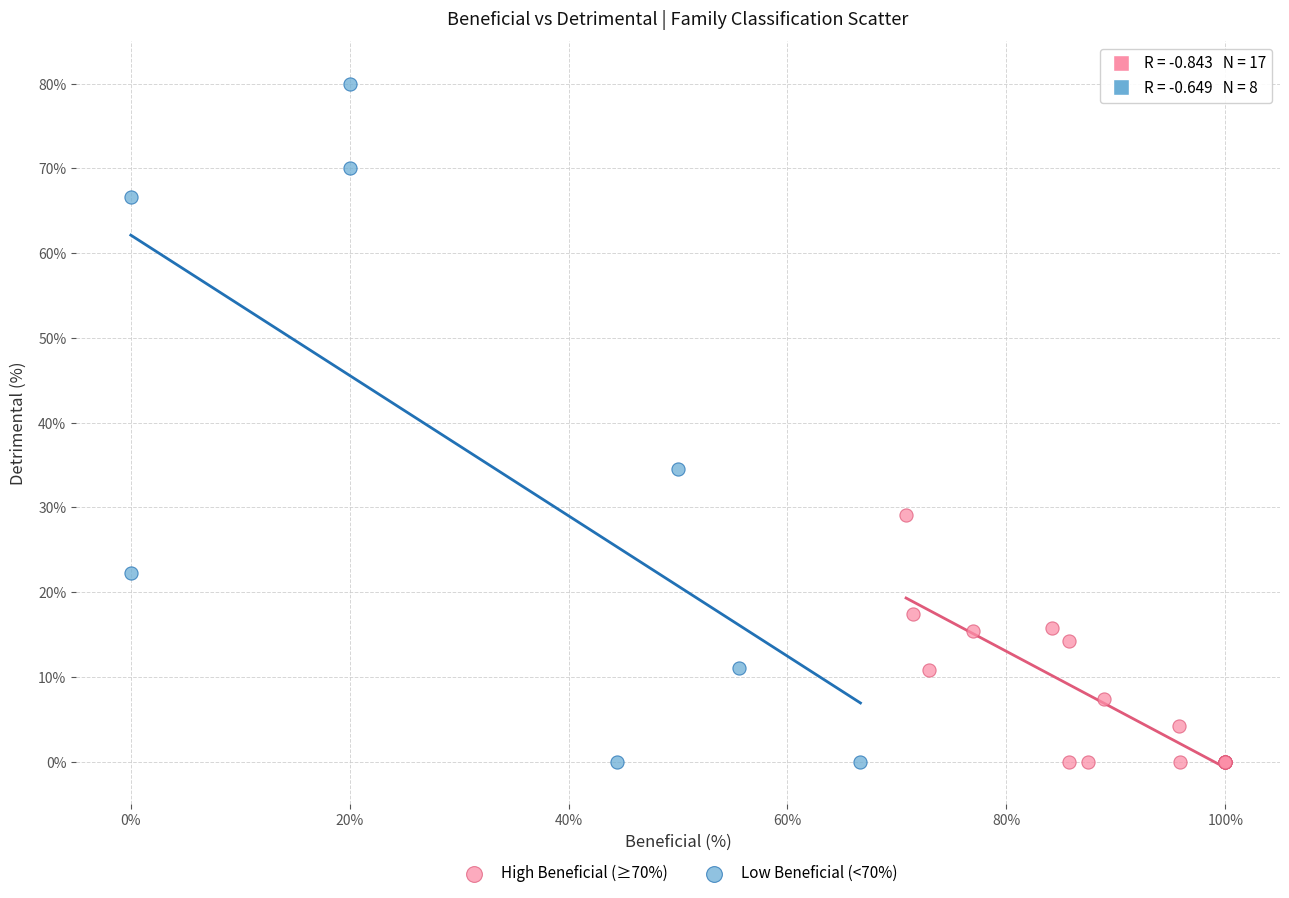

Which series reaches the maximum Y coordinate?

Low Beneficial (<70%)